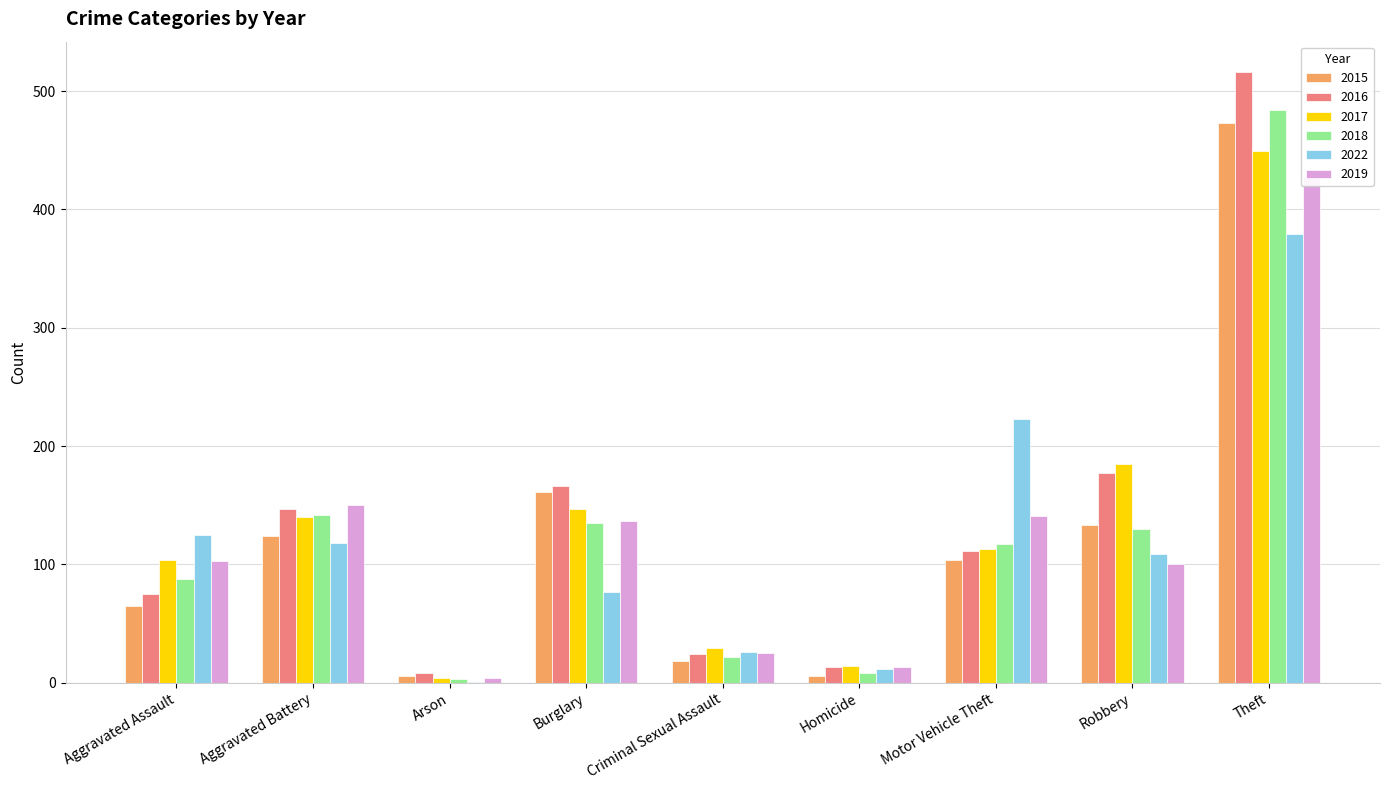

What is the label of the 9th bar from the right?

Aggravated Assault